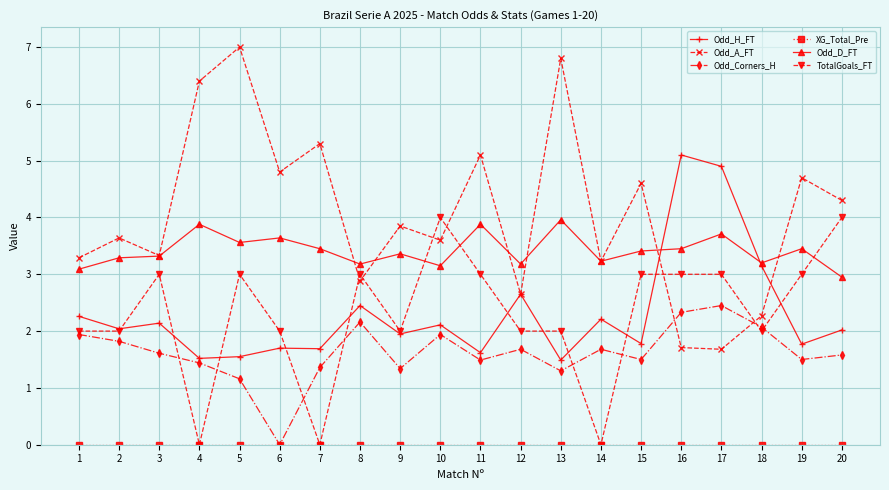

The value of Odd_H_FT at 3 is 3.3. True or false?

False